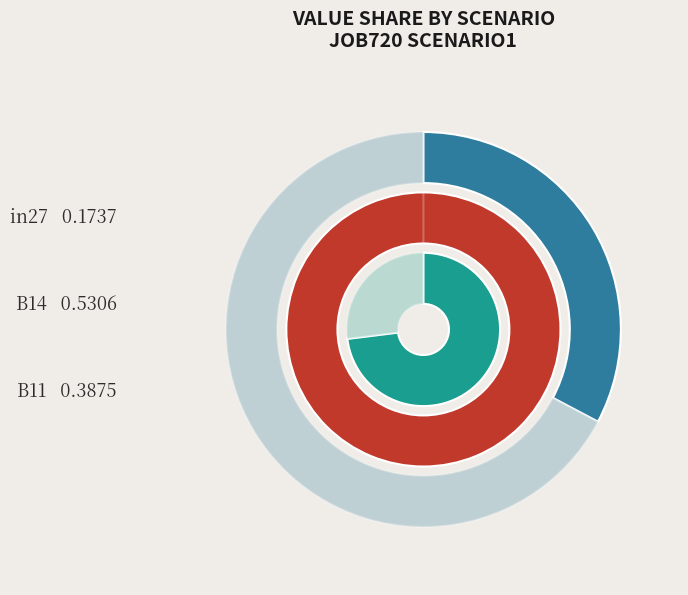

Rank the categories by value from highest to lowest.

B14, B11, in27